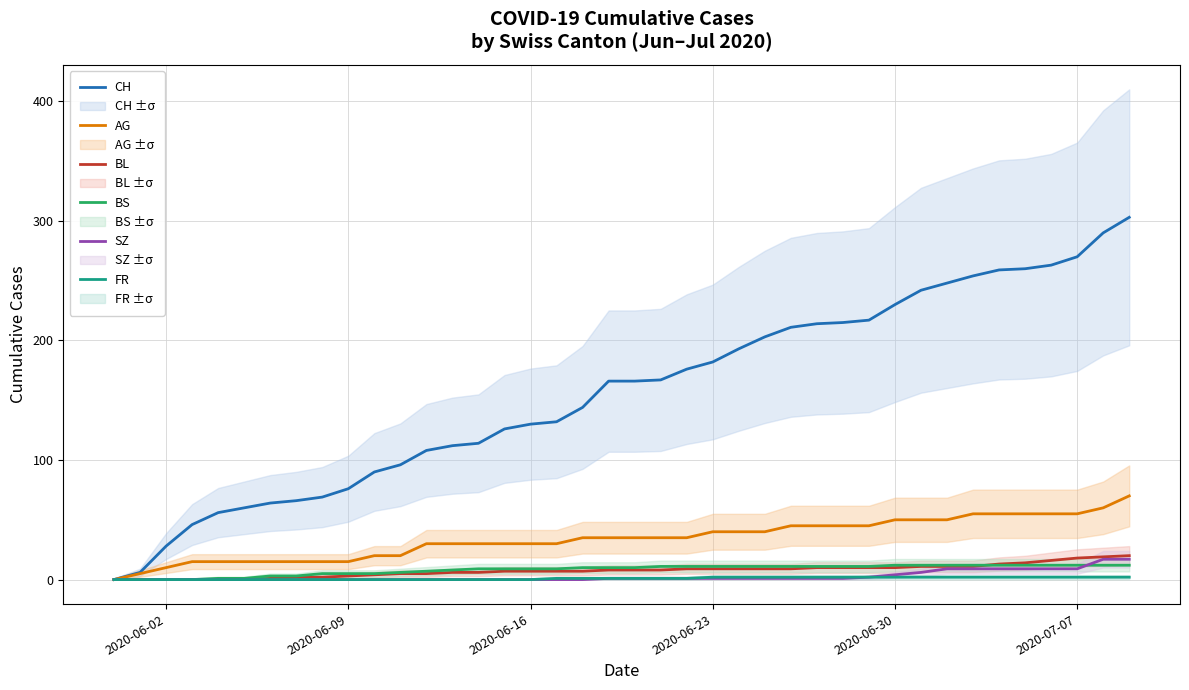

What is the maximum value for BL?

20